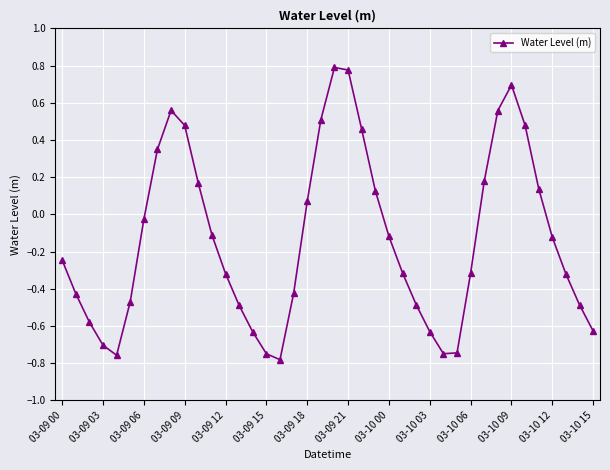

True or false: there are more than 1 points higher than both neighbors.

True